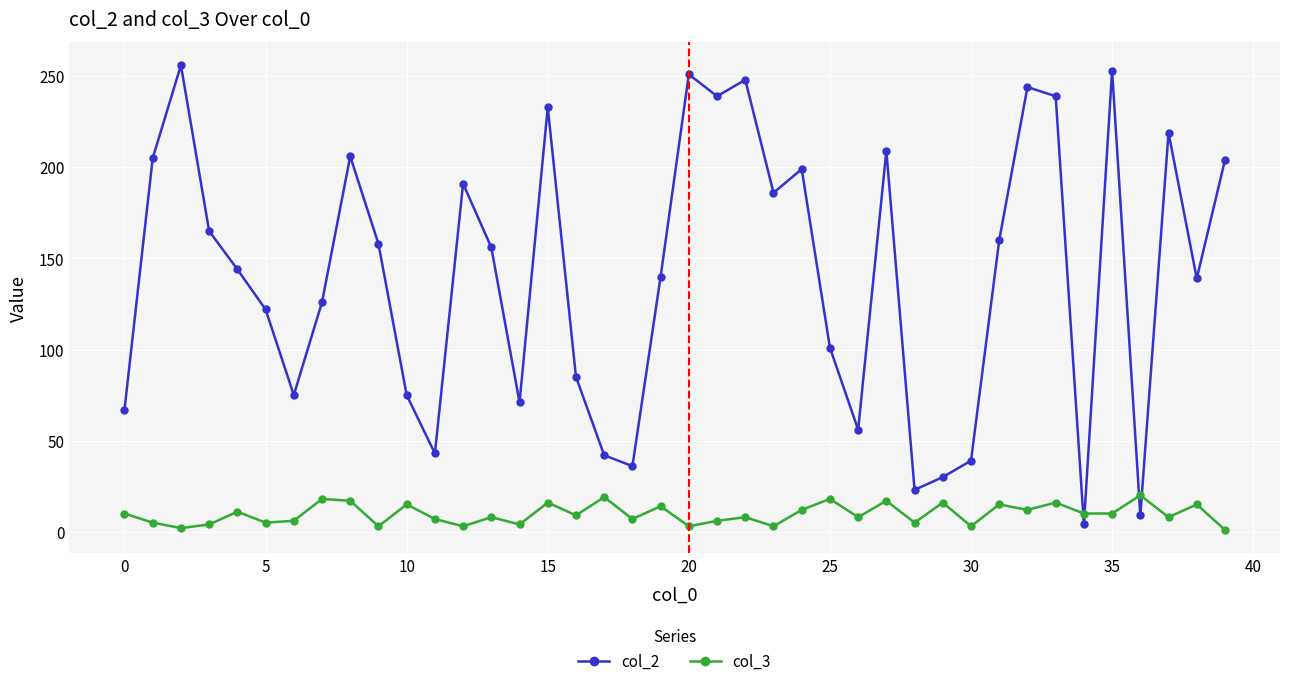

Which series has the largest total across all categories?

col_2